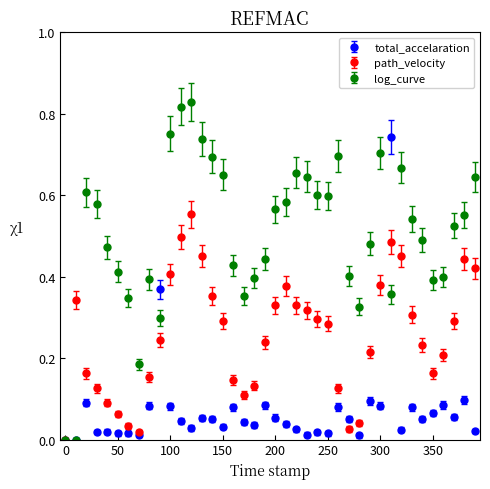

Which series has the widest spread of values?

log_curve